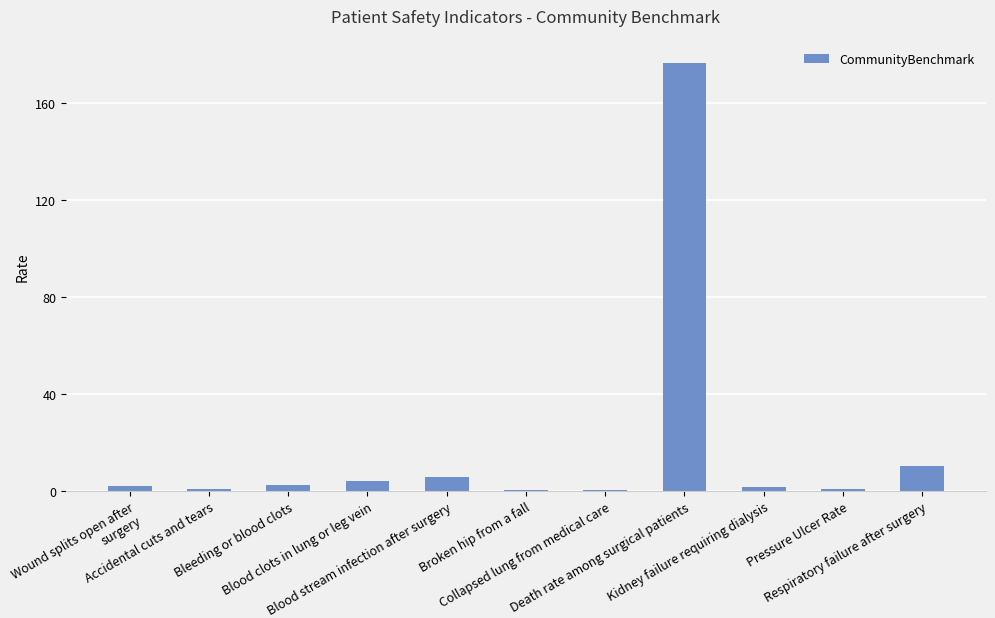

What is the greatest value displayed?

176.6